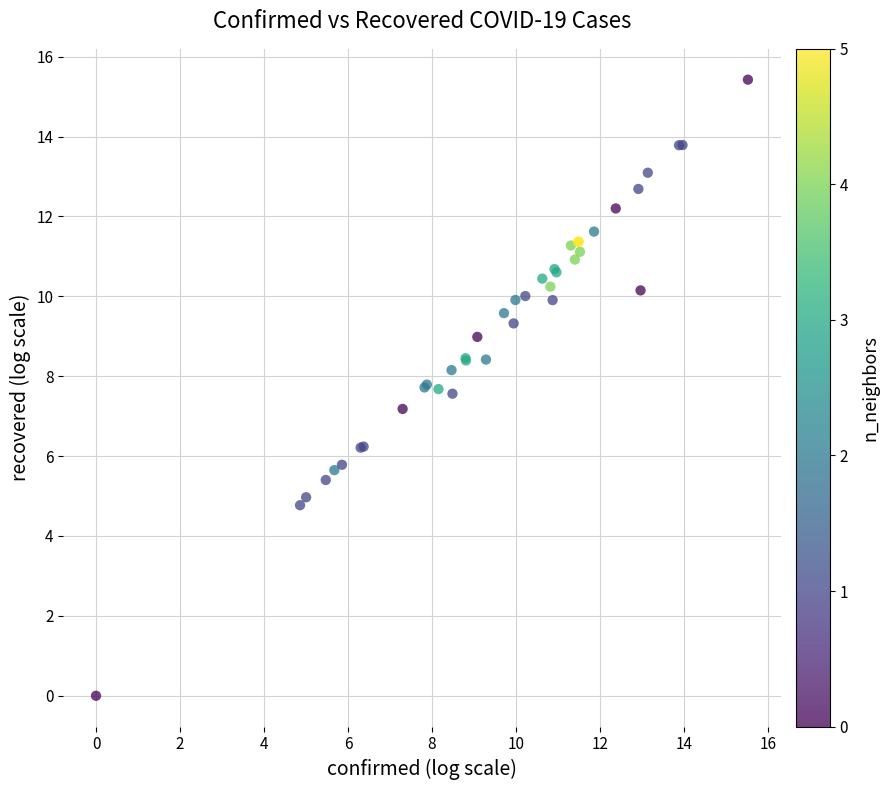

What Y value in the scatter plot is closest to 7?

7.2